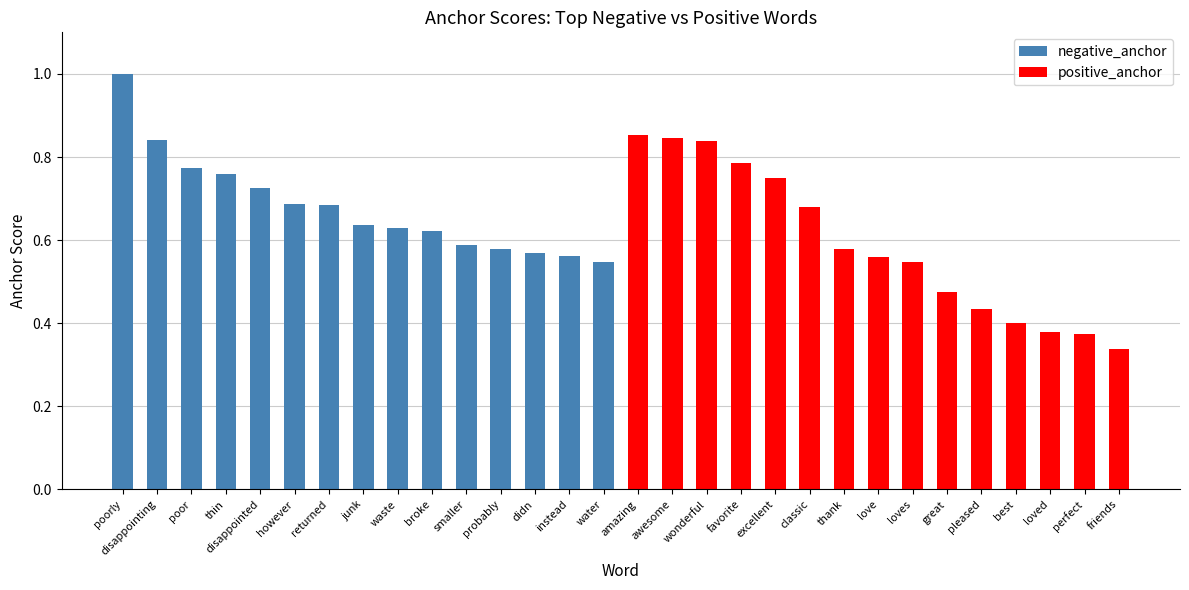

At disappointed, list the series in order from smallest to largest.

negative_anchor, positive_anchor